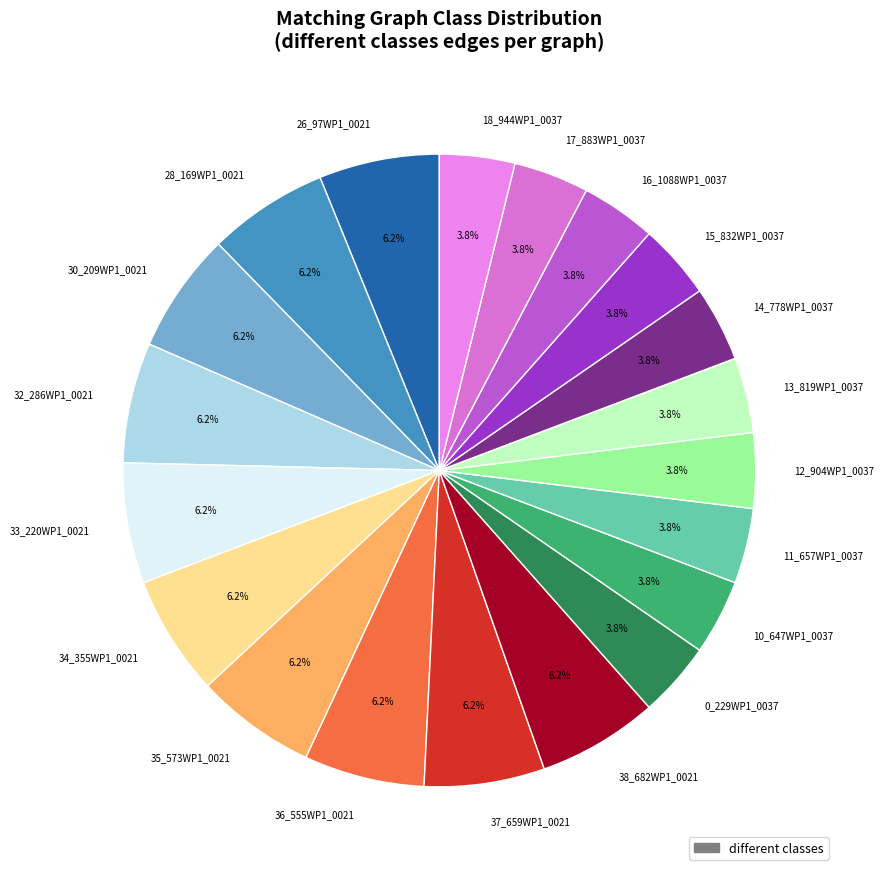

The 10_647WP1_0037 slice represents 4% of the pie. True or false?

True